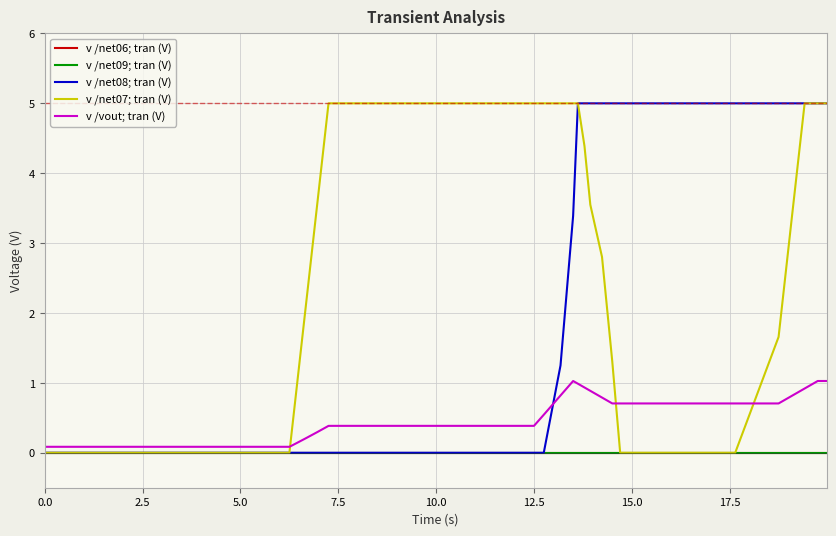

Does the chart have visible grid lines?

Yes